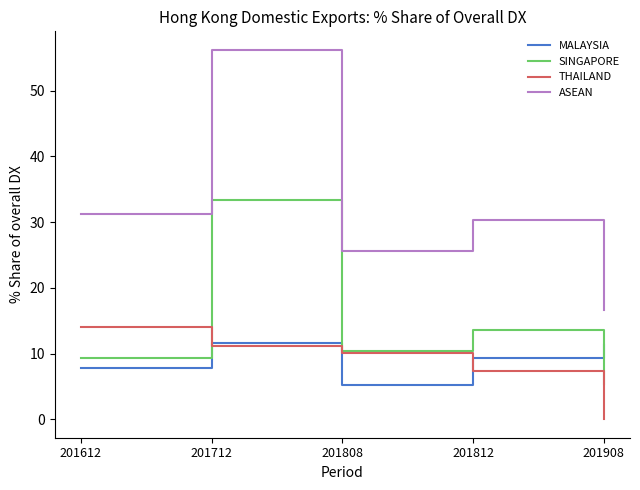

At which label is ASEAN closest to 36?

201612